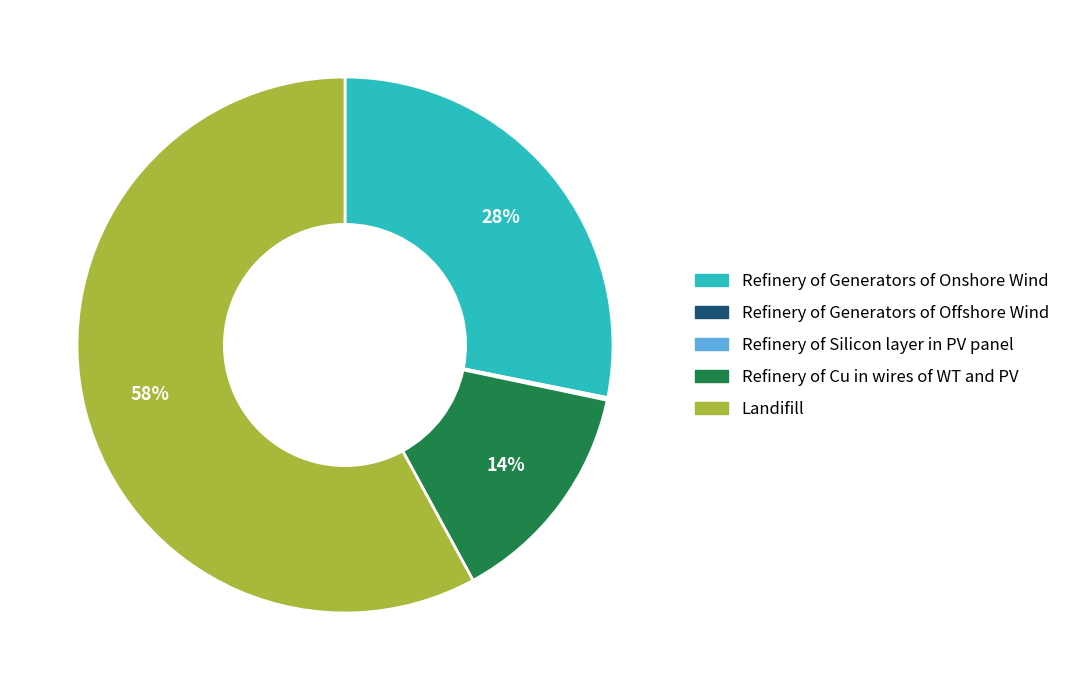

What is the largest slice in the pie chart?

Landifill